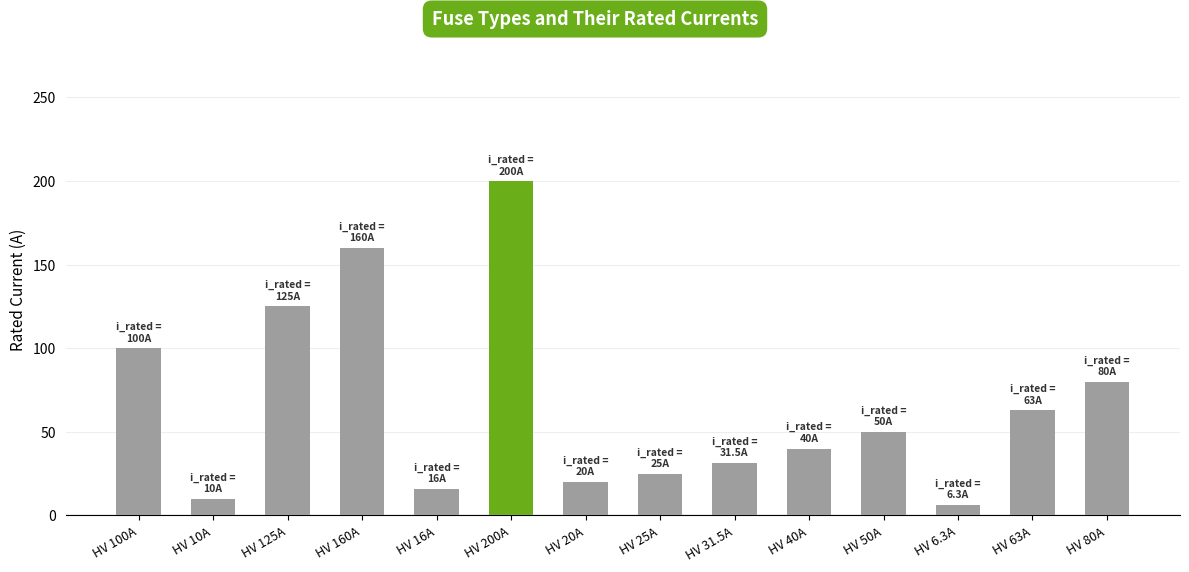

List the labels in order of value, smallest first.

HV 6.3A, HV 10A, HV 16A, HV 20A, HV 25A, HV 31.5A, HV 40A, HV 50A, HV 63A, HV 80A, HV 100A, HV 125A, HV 160A, HV 200A